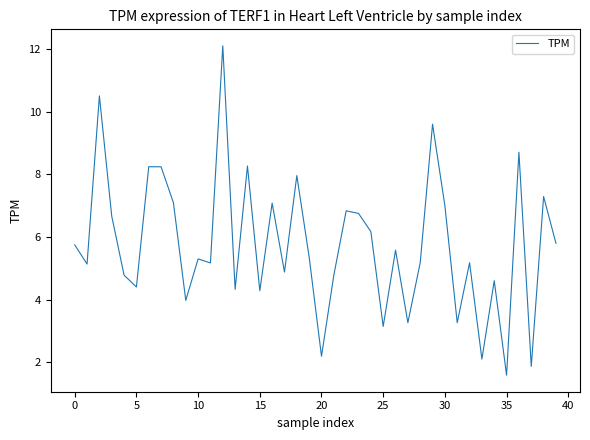

What is the difference between the maximum and minimum values?

10.5